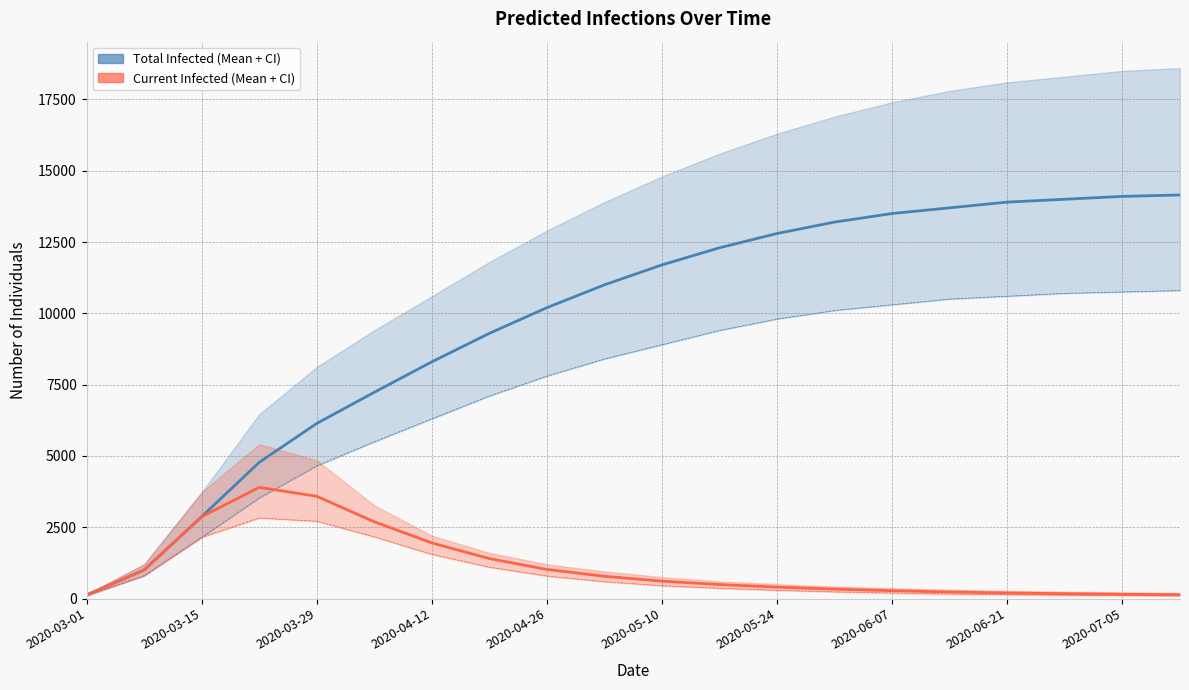

Is this an area chart (filled region under the line)?

No